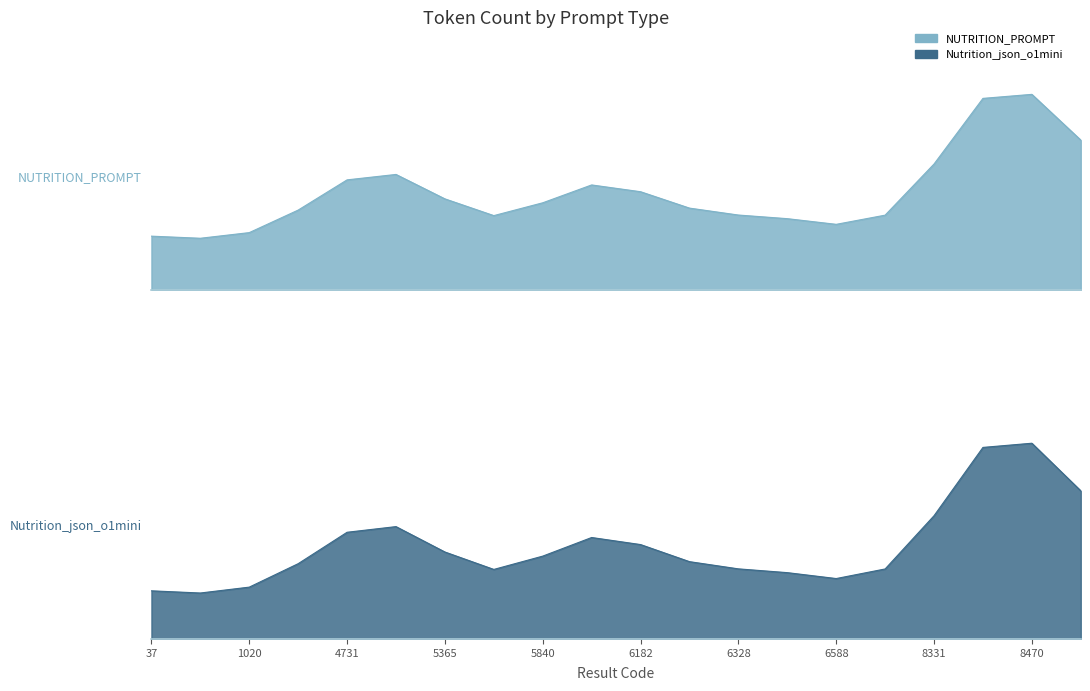

Reading left to right, extract all data points from this chart.

NUTRITION_PROMPT: 37=2115	1006=1202	1020=1941	3416=1217	4731=4870	4771=6065	5365=1586	5569=1981	5840=1161	6115=6839	6182=2265	6253=2291	6328=2563	6461=2571	6588=2389	6753=1193	8331=1227	8384=10176	8470=10438	8480=1179
Nutrition_json_o1mini: 37=1859	1006=946	1020=1684	3416=961	4731=4613	4771=5809	5365=1329	5569=1725	5840=905	6115=6582	6182=2009	6253=2034	6328=2306	6461=2314	6588=2132	6753=937	8331=971	8384=9920	8470=10182	8480=923